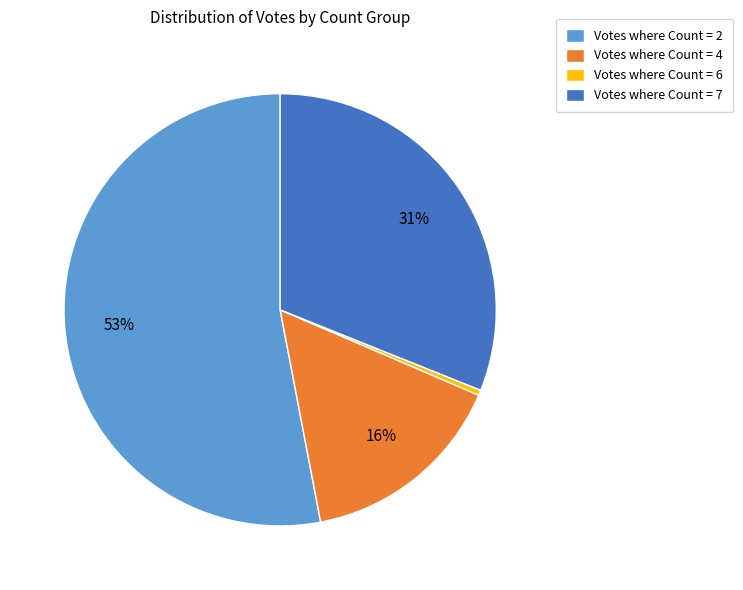

Is there a majority slice in this chart?

Yes